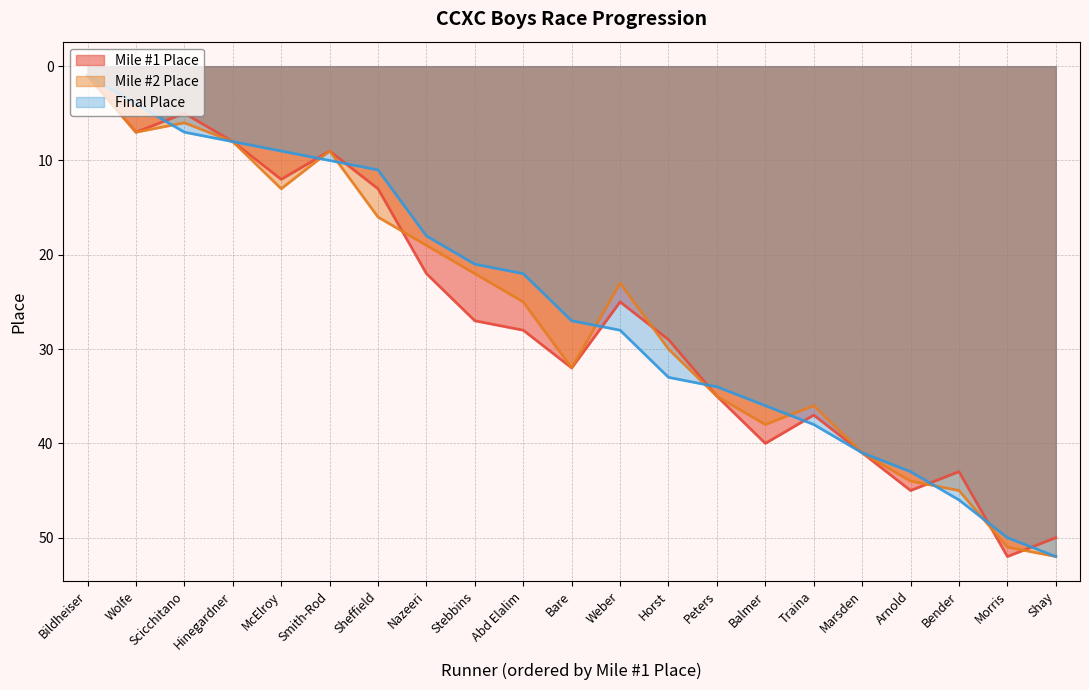

Reading left to right, extract all data points from this chart.

Mile #1 Place: Bildheiser=1	Wolfe=7	Scicchitano=5	Hinegardner=8	McElroy=12	Smith-Rod=9	Sheffield=13	Nazeeri=22	Stebbins=27	Abd Elalim=28	Bare=32	Weber=25	Horst=29	Peters=35	Balmer=40	Traina=37	Marsden=41	Arnold=45	Bender=43	Morris=52	Shay=50
Mile #2 Place: Bildheiser=1	Wolfe=7	Scicchitano=6	Hinegardner=8	McElroy=13	Smith-Rod=9	Sheffield=16	Nazeeri=19	Stebbins=22	Abd Elalim=25	Bare=32	Weber=23	Horst=30	Peters=35	Balmer=38	Traina=36	Marsden=41	Arnold=44	Bender=45	Morris=51	Shay=52
Final Place: Bildheiser=1	Wolfe=4	Scicchitano=7	Hinegardner=8	McElroy=9	Smith-Rod=10	Sheffield=11	Nazeeri=18	Stebbins=21	Abd Elalim=22	Bare=27	Weber=28	Horst=33	Peters=34	Balmer=36	Traina=38	Marsden=41	Arnold=43	Bender=46	Morris=50	Shay=52